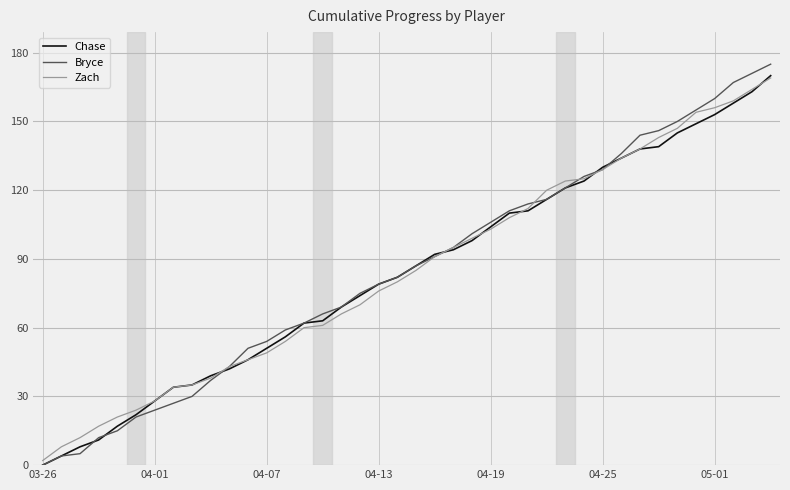

Which series has the widest spread of values?

Bryce